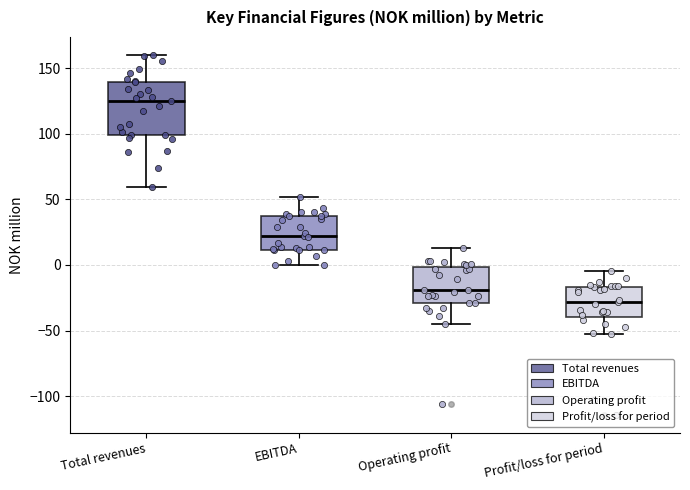

Reading left to right, read every box against the y-axis: the position of its median line, the range the box covers, and the ends of its whiskers. The values are not printed on the chart, so give them approximately, as read against the axis.

Total revenues: median 125, box 100 to 140, whiskers 60 to 160
EBITDA: median 20, box 10 to 35, whiskers 0 to 50
Operating profit: median -20, box -30 to 0, whiskers -45 to 15
Profit/loss for period: median -30, box -40 to -15, whiskers -55 to -5